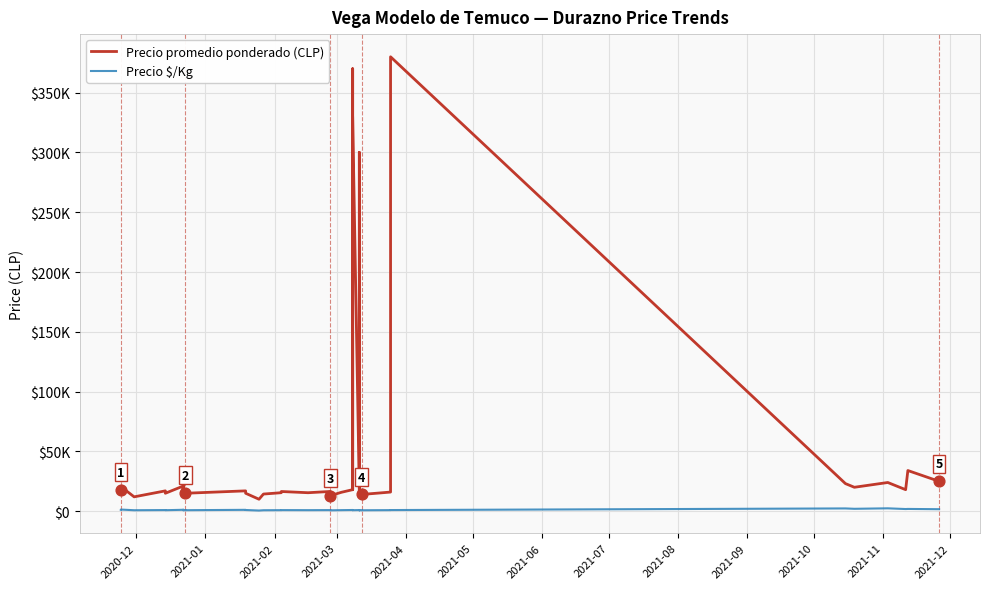

What are all the series names shown in the legend?

Precio promedio ponderado (CLP), Precio $/Kg